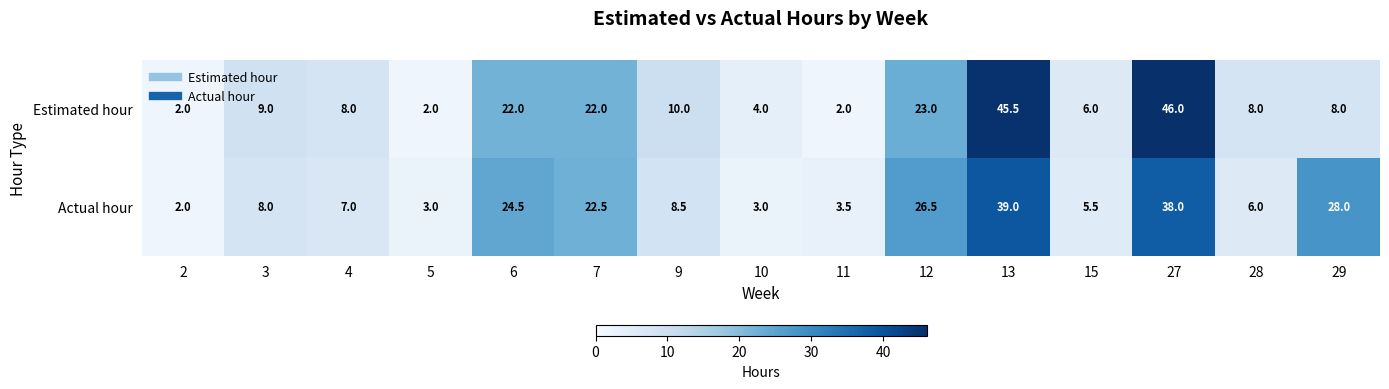

Which series has the largest total across all categories?

Actual hour